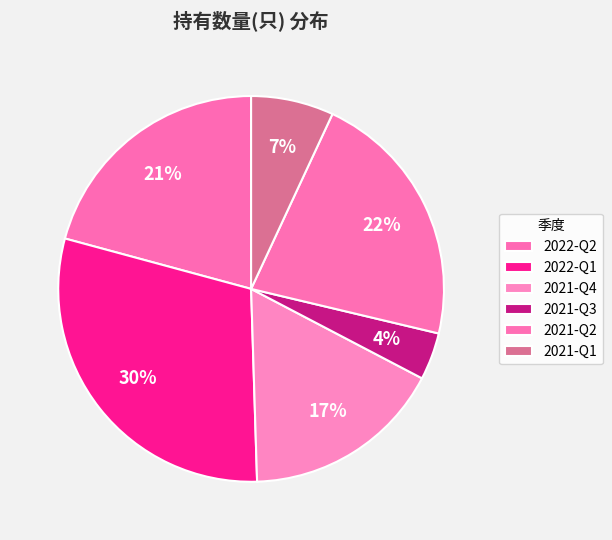

Combined, do 2022-Q1 and 2021-Q2 account for over 50%?

Yes